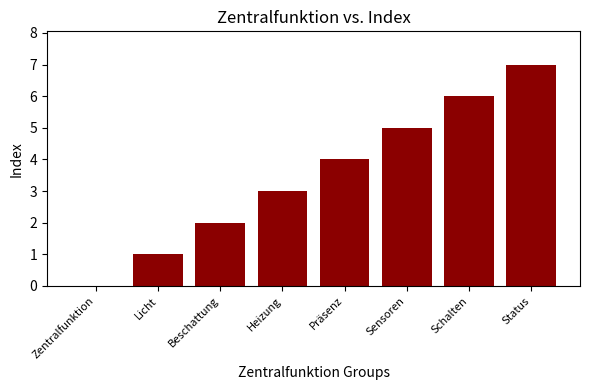

What is the sum of the values at Heizung and Schalten?

9